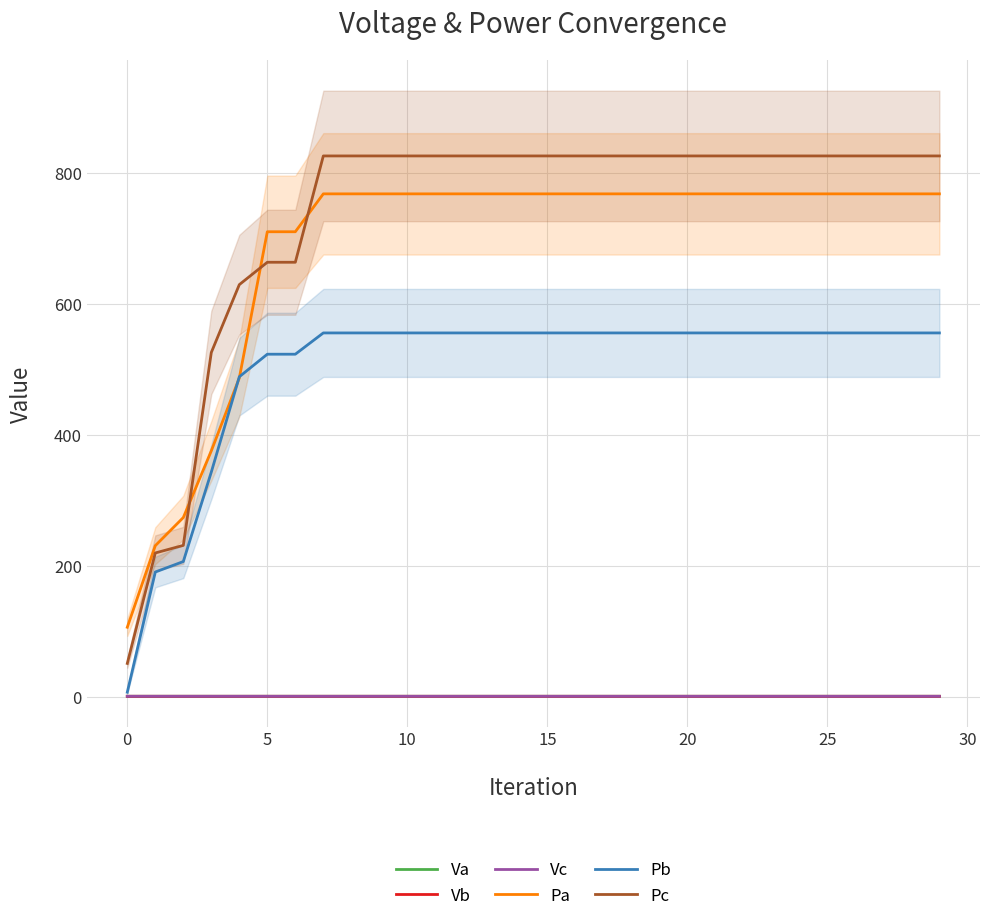

Reading left to right, what are all the values shown in this chart?

Va: 1.1	1.0	1.0	1.0	1.0	1.0	1.0	1.0	1.0	1.0	1.0	1.0	1.0	1.0	1.0	1.0	1.0	1.0	1.0	1.0	1.0	1.0	1.0	1.0	1.0	1.0	1.0	1.0	1.0	1.0
Vb: 1.1	1.1	1.1	1.0	1.0	1.0	1.0	1.0	1.0	1.0	1.0	1.0	1.0	1.0	1.0	1.0	1.0	1.0	1.0	1.0	1.0	1.0	1.0	1.0	1.0	1.0	1.0	1.0	1.0	1.0
Vc: 1.1	1.0	1.0	1.0	1.0	1.0	1.0	1.0	1.0	1.0	1.0	1.0	1.0	1.0	1.0	1.0	1.0	1.0	1.0	1.0	1.0	1.0	1.0	1.0	1.0	1.0	1.0	1.0	1.0	1.0
Pa: 106.5	231.0	273.9	375.8	487.0	710.2	710.2	768.1	768.1	768.1	768.1	768.1	768.1	768.1	768.1	768.1	768.1	768.1	768.1	768.1	768.1	768.1	768.1	768.1	768.1	768.1	768.1	768.1	768.1	768.1
Pb: 7.3	190.7	206.8	343.4	488.8	523.3	523.3	555.7	555.7	555.7	555.7	555.7	555.7	555.7	555.7	555.7	555.7	555.7	555.7	555.7	555.7	555.7	555.7	555.7	555.7	555.7	555.7	555.7	555.7	555.7
Pc: 51.2	219.9	231.4	525.9	629.5	663.6	663.6	825.9	825.9	825.9	825.9	825.9	825.9	825.9	825.9	825.9	825.9	825.9	825.9	825.9	825.9	825.9	825.9	825.9	825.9	825.9	825.9	825.9	825.9	825.9